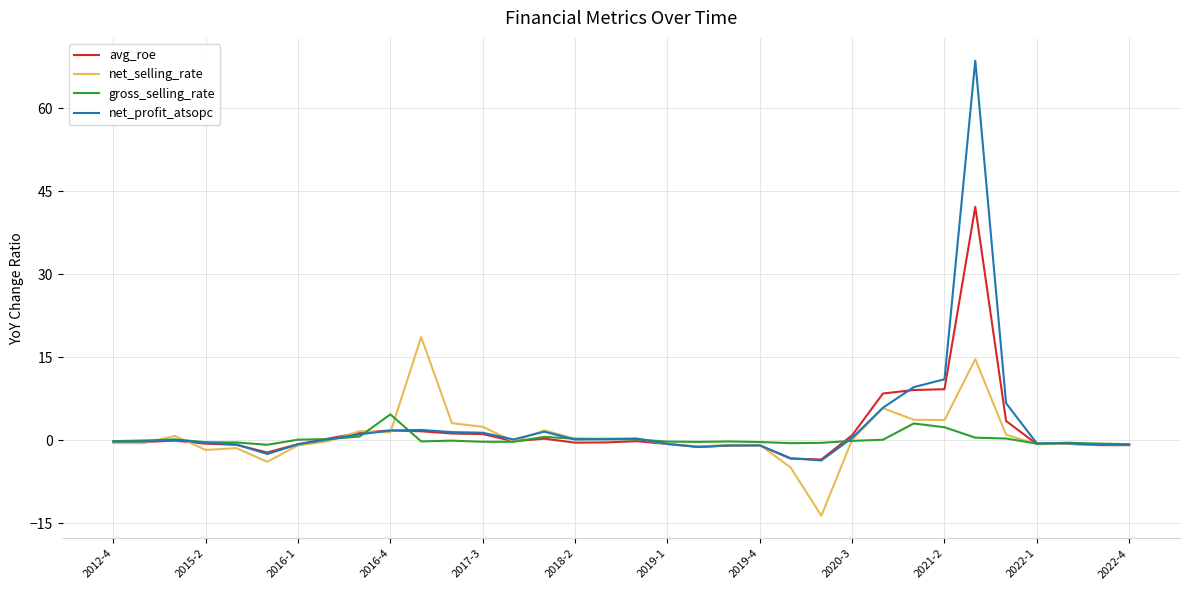

What is the greatest value displayed?

68.6